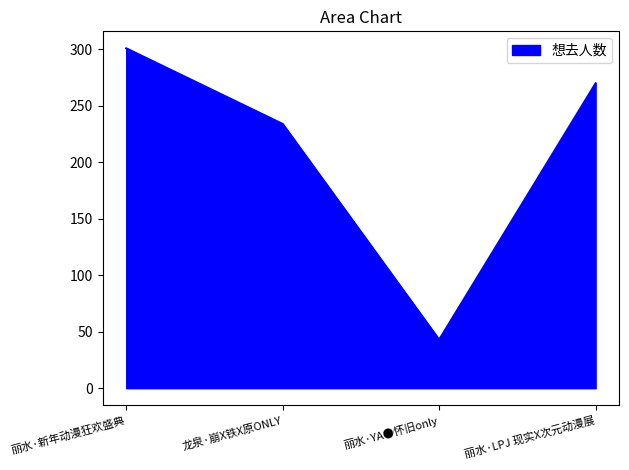

Reading left to right, what are all the values shown in this chart?

301	234	43	270